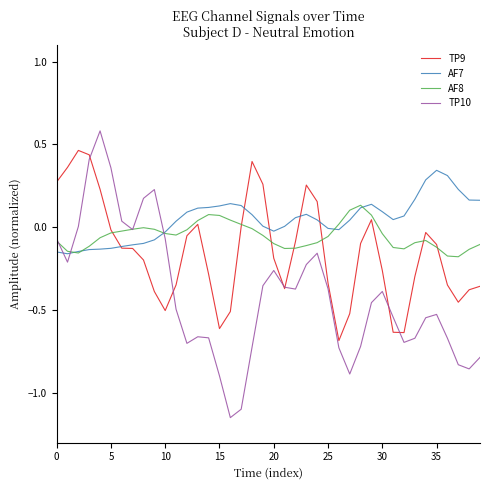

What is the maximum value shown in the chart?

0.6